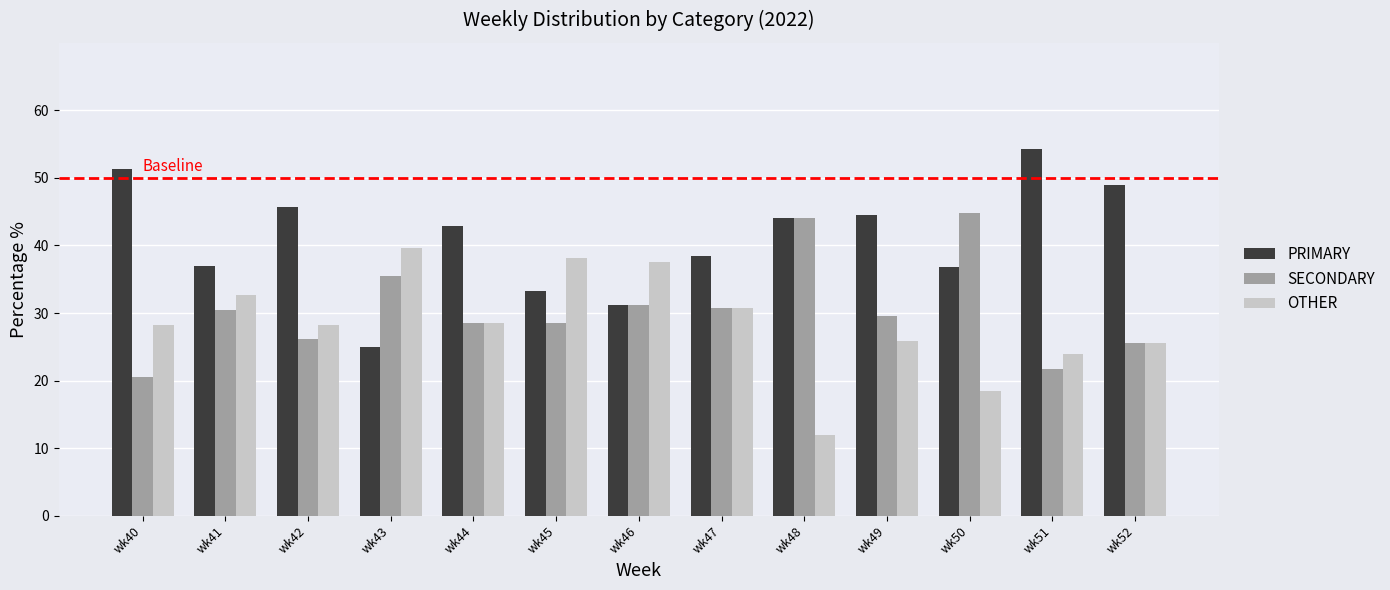

What is the value of the PRIMARY bar at the 9th from the left?

44.0